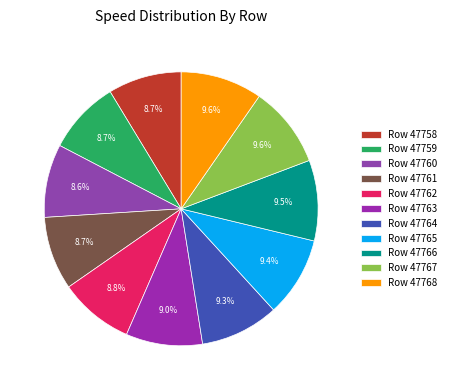

Which slice is the smallest?

47760